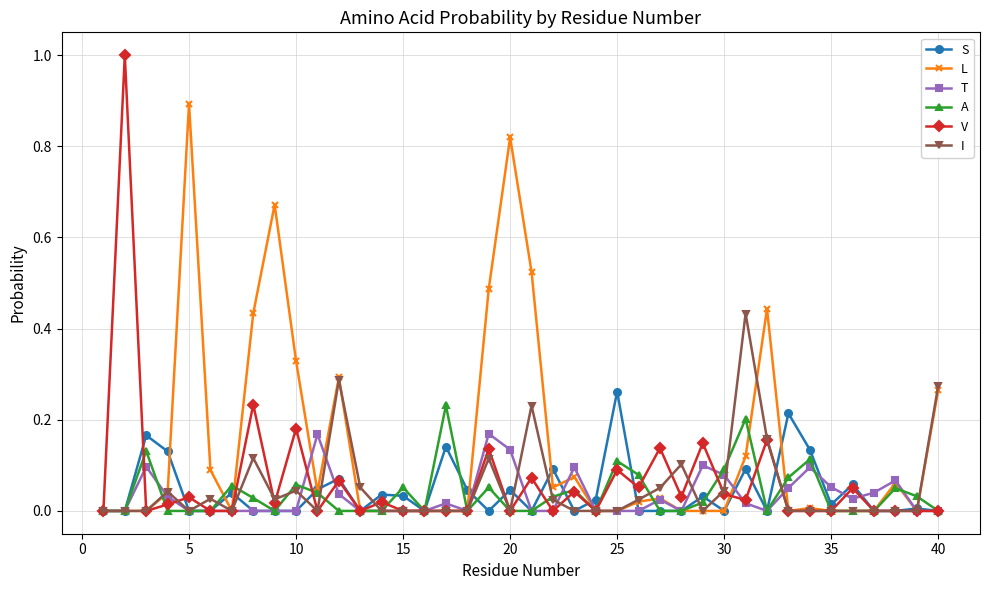

What is the maximum value shown in the chart?

1.0